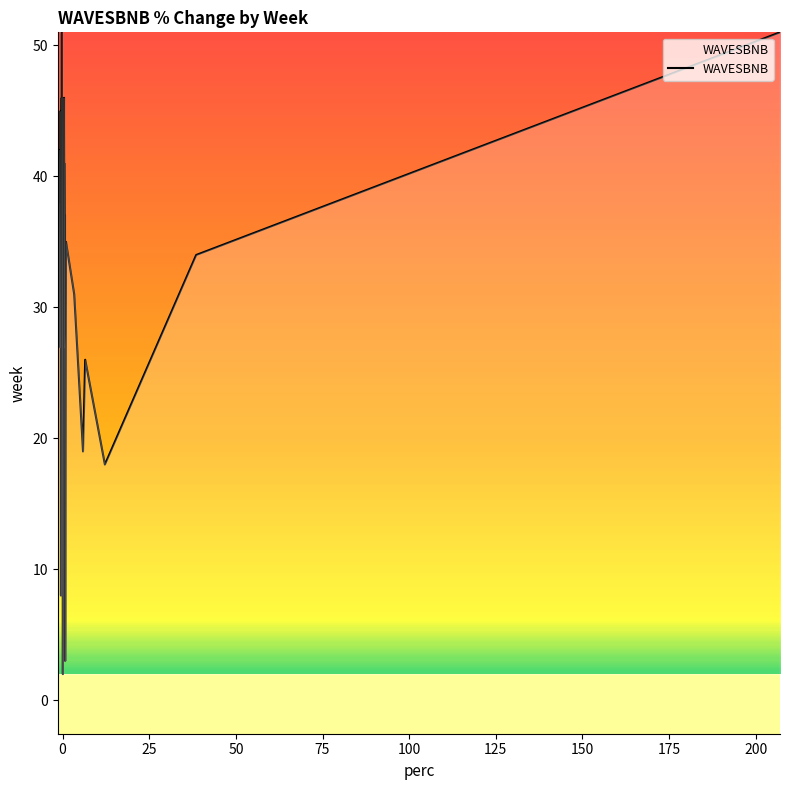

What is the sum of all values?

1318